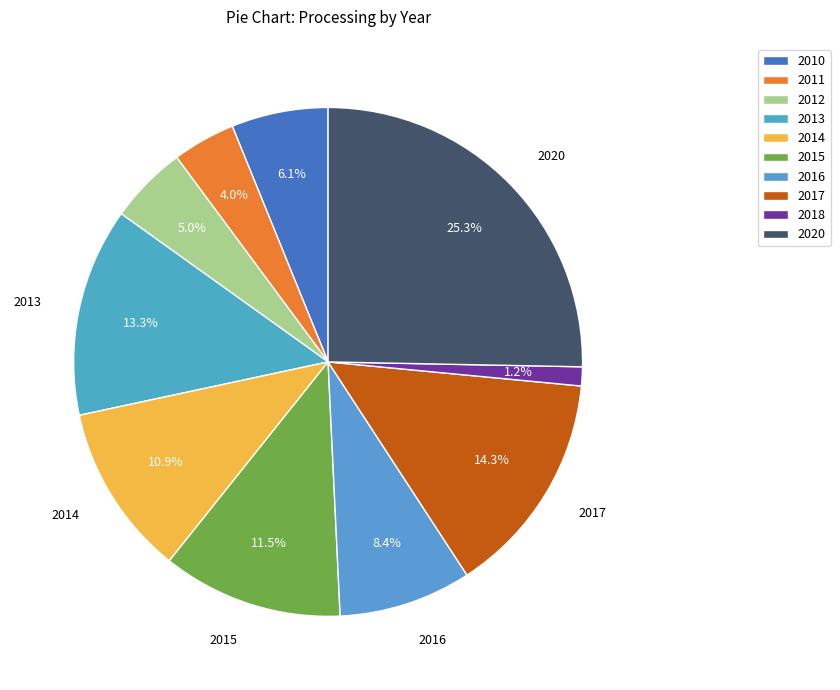

Which category has the smallest portion of the pie?

2018